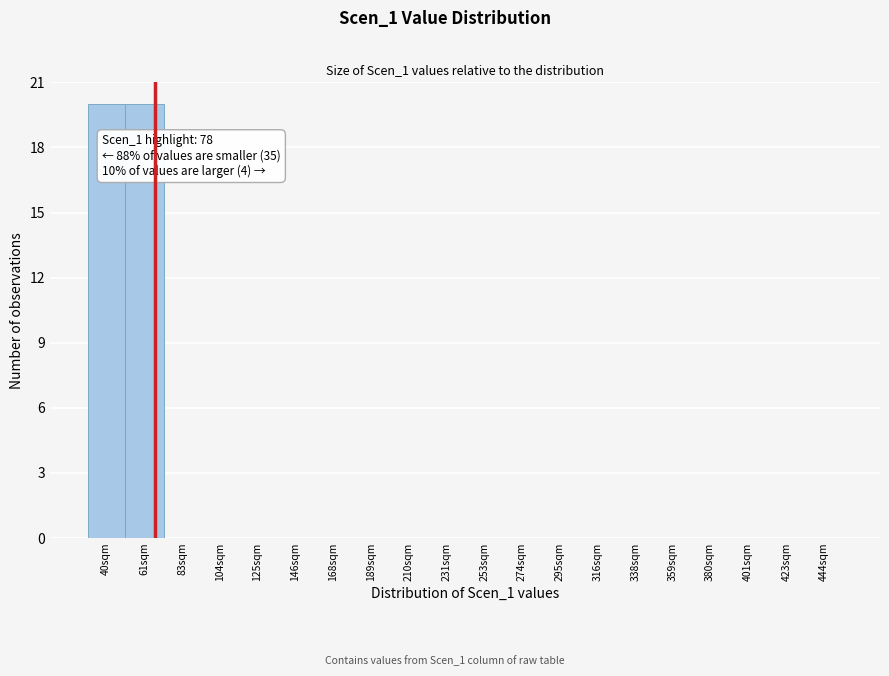

Reading right to left, transcribe all the data shown in this chart.

444sqm=0	423sqm=0	401sqm=0	380sqm=0	359sqm=0	338sqm=0	316sqm=0	295sqm=0	274sqm=0	253sqm=0	231sqm=0	210sqm=0	189sqm=0	168sqm=0	146sqm=0	125sqm=0	104sqm=0	83sqm=0	61sqm=20	40sqm=20